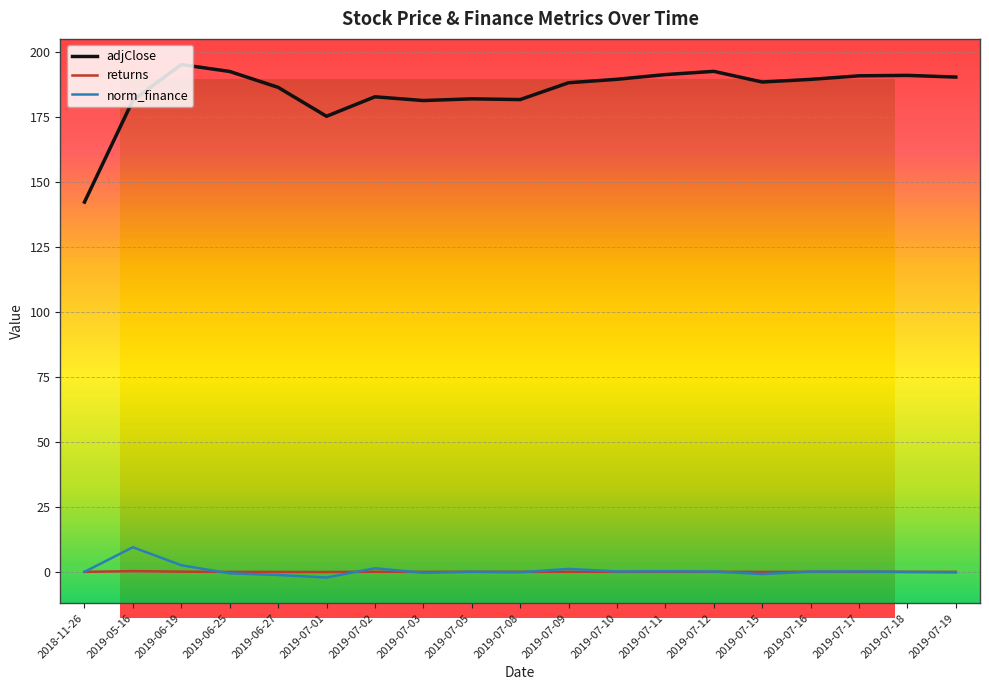

List the series in order of their peak value, lowest first.

returns, norm_finance, adjClose